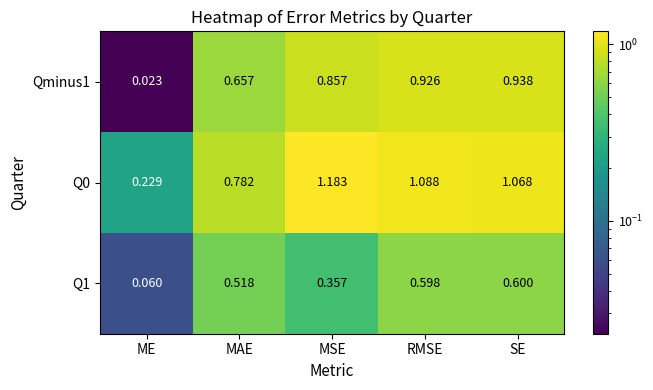

List the labels in order of Qminus1 value, smallest first.

ME, MAE, MSE, RMSE, SE